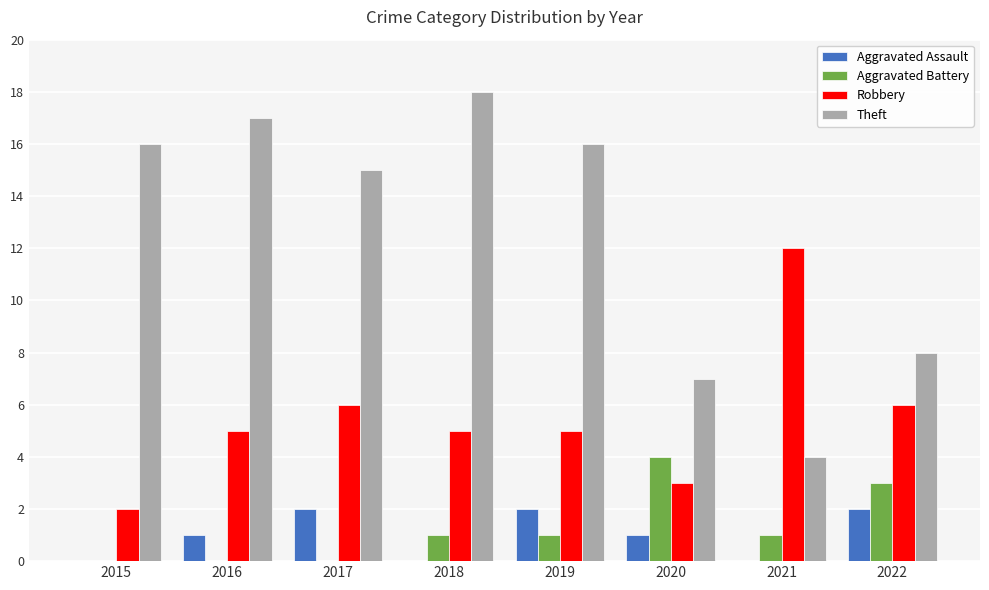

What is the highest value of the Robbery series?

12